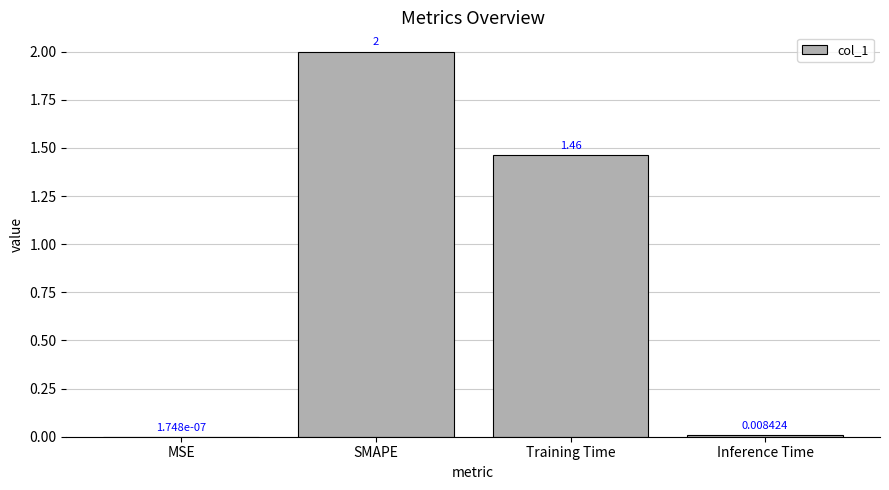

What is the sum of the values at SMAPE and Inference Time?

2.0